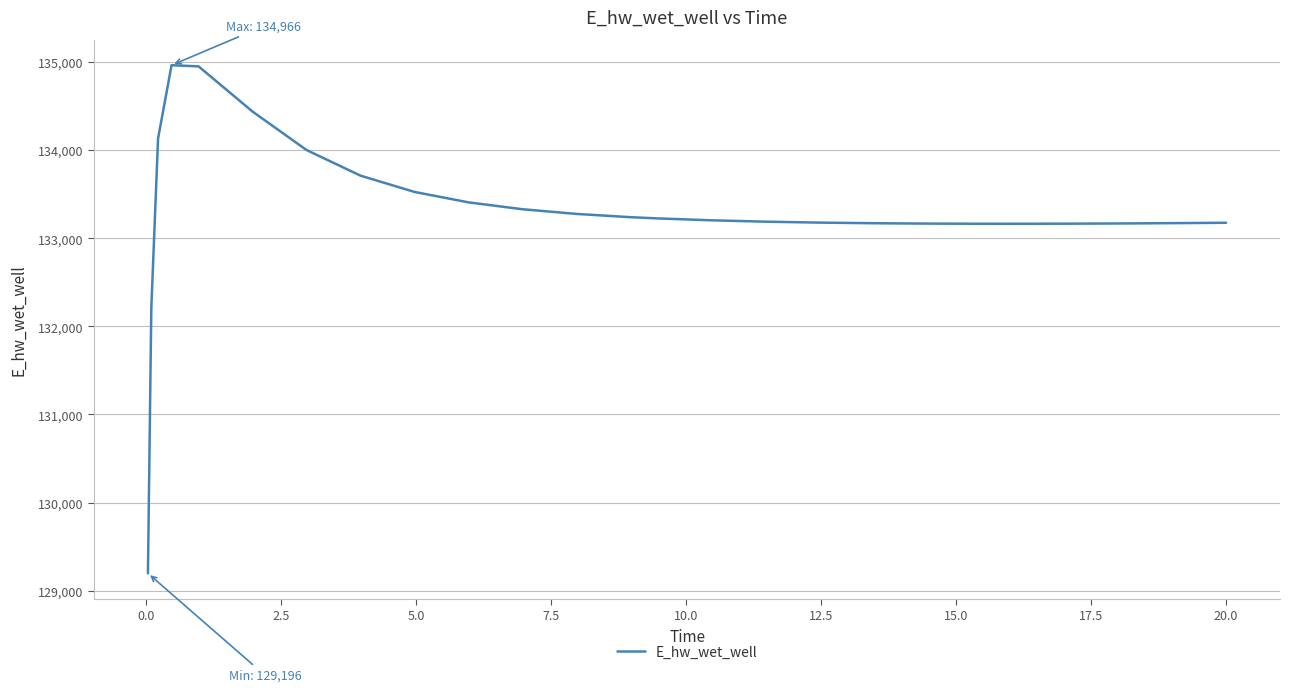

What is the difference between the maximum and minimum values?

5769.8